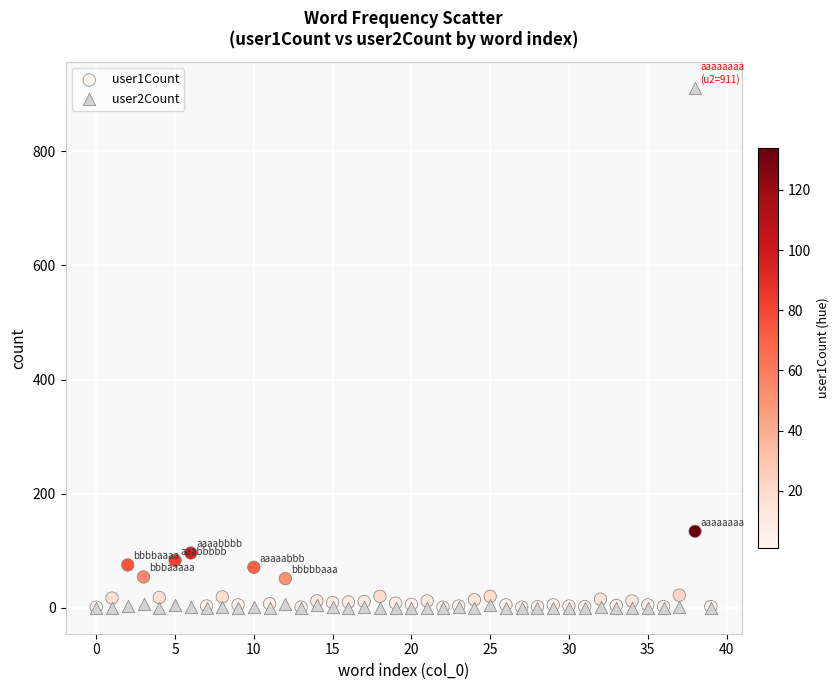

What are all the series names shown in the legend?

user1Count, user2Count